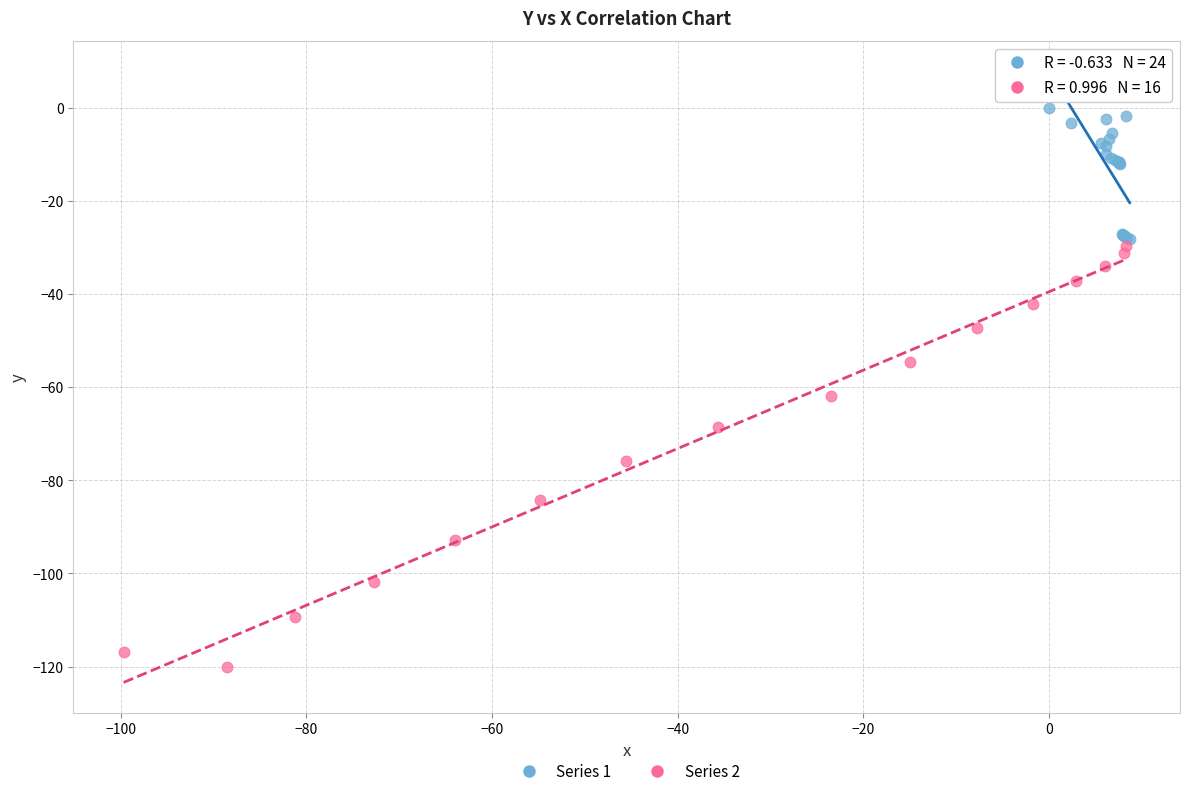

Which series reaches the minimum Y coordinate?

Series 2